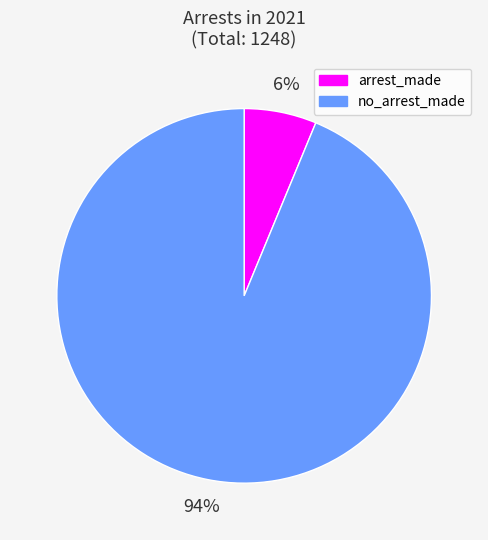

How many segments does this pie chart have?

2